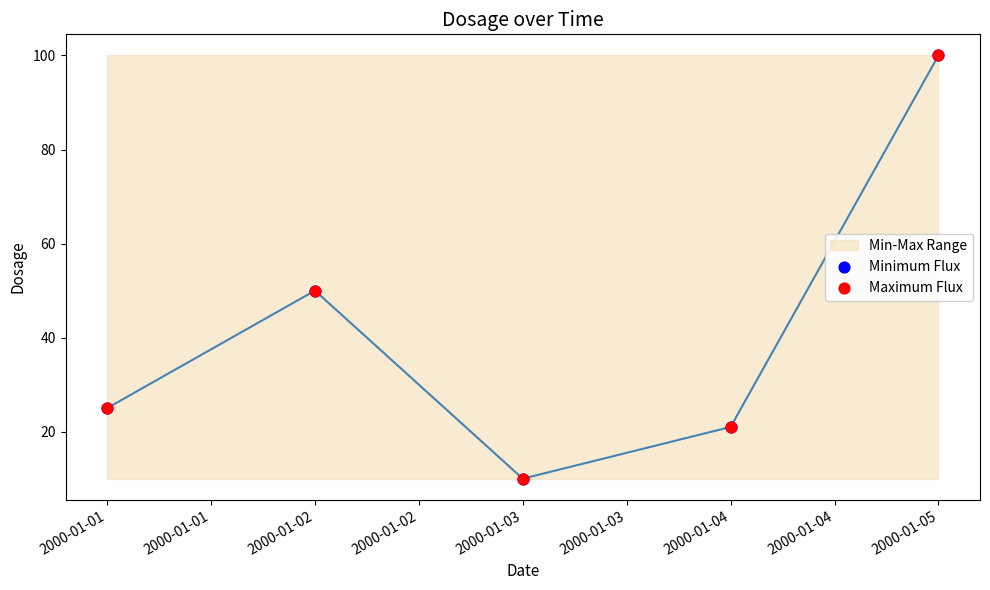

Which series contains the lowest Y value?

Minimum Flux